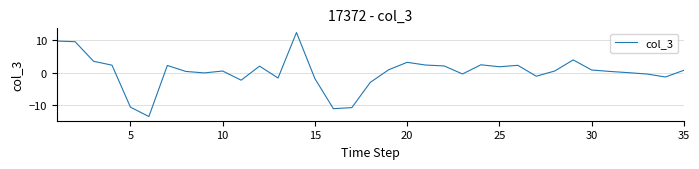

What is the smallest value displayed?

-13.4